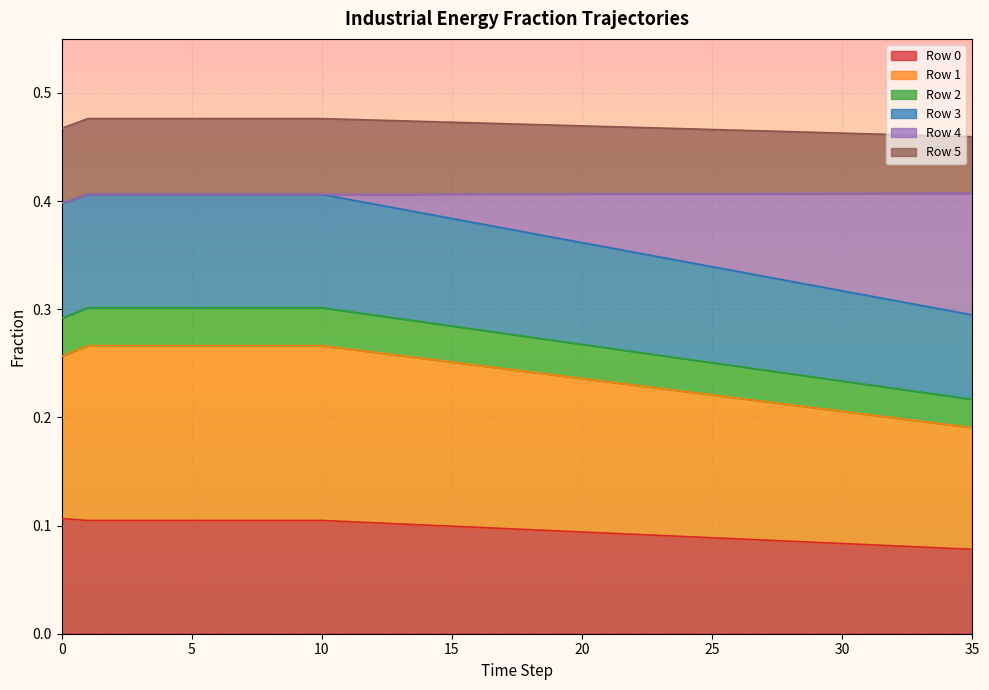

At how many categories does at least one series exceed 0?

36